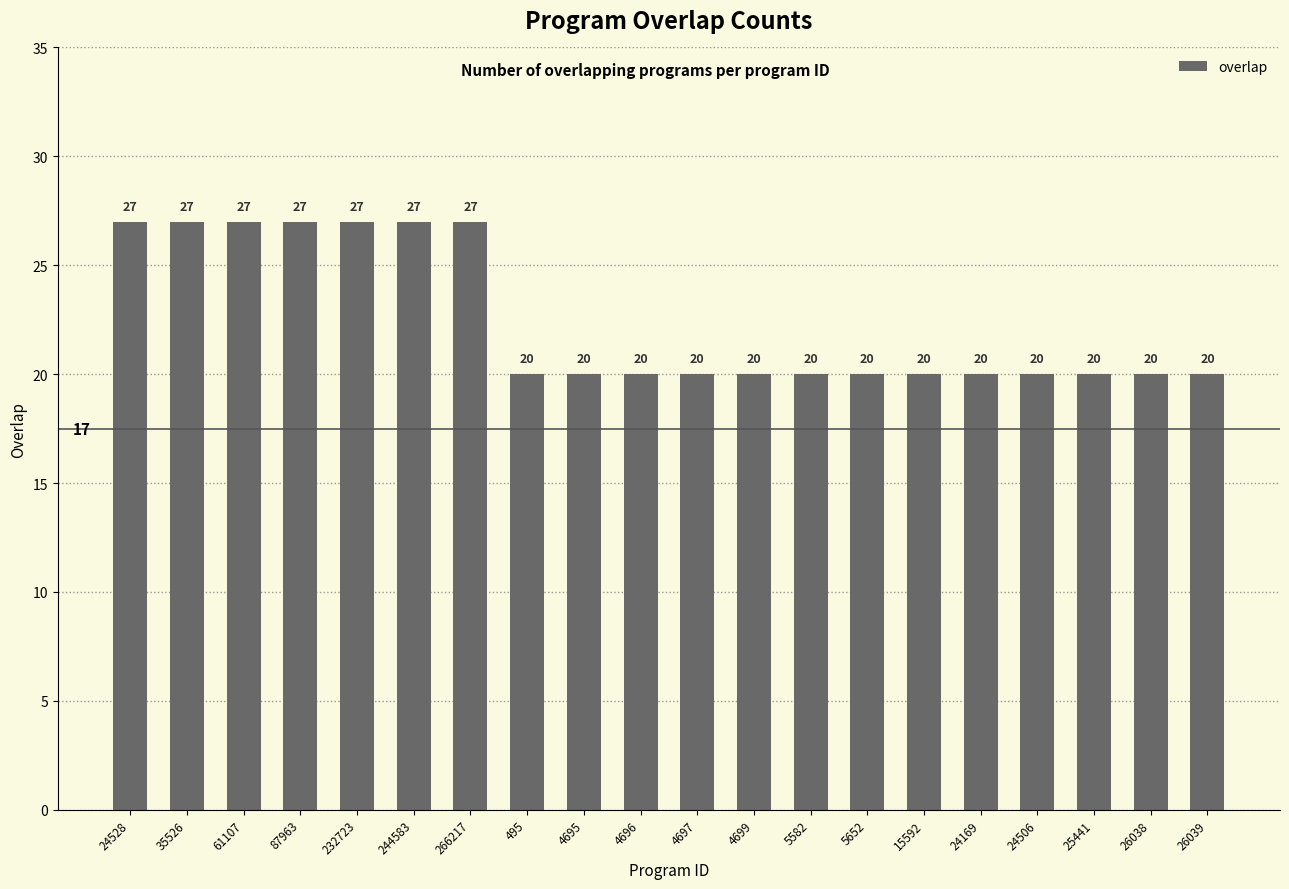

Approximately how many times larger is the value at 35526 compared to 244583?

1.0